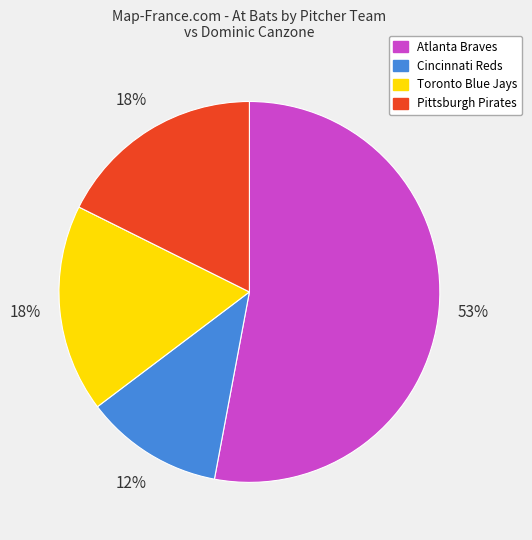

Does Atlanta Braves represent more than half of the total?

Yes